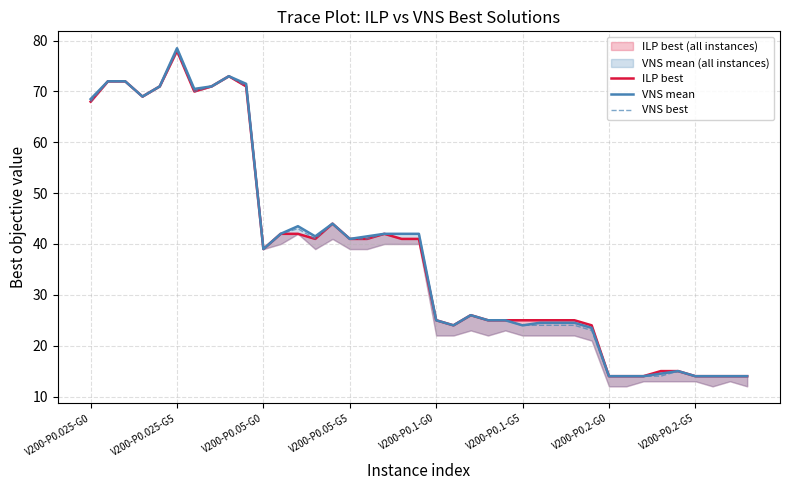

What is the lowest value of the VNS mean series?

14.0